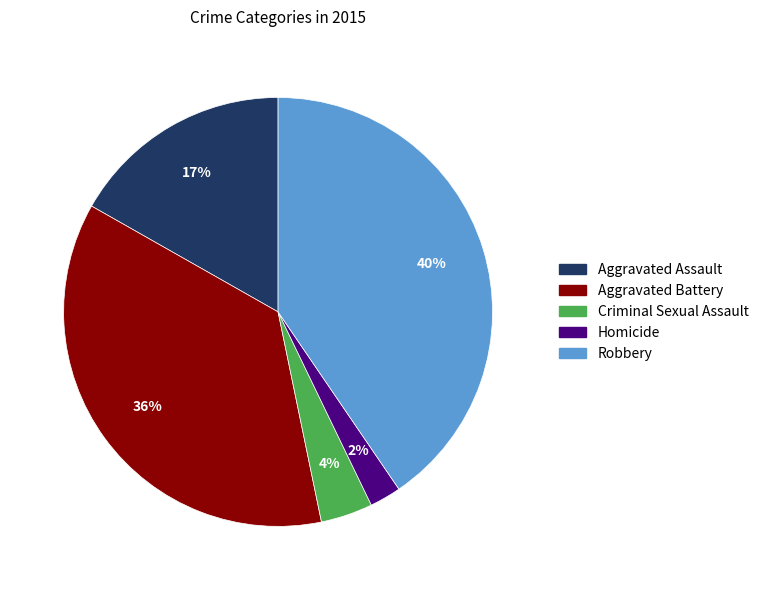

Rank the categories by value from lowest to highest.

Homicide, Criminal Sexual Assault, Aggravated Assault, Aggravated Battery, Robbery